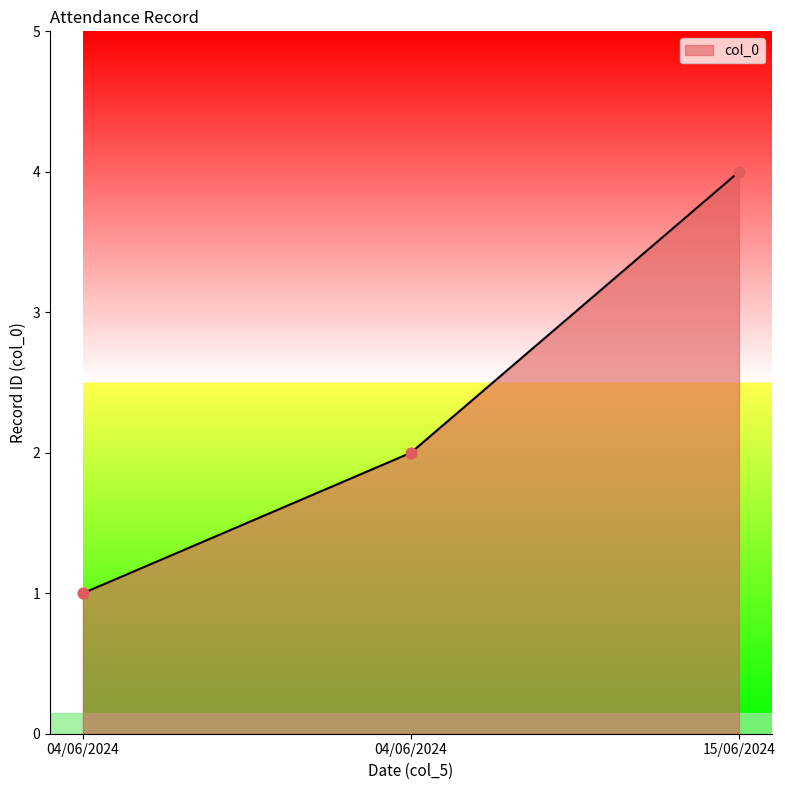

What is the change in value from 04/06/2024 to 15/06/2024?

+3